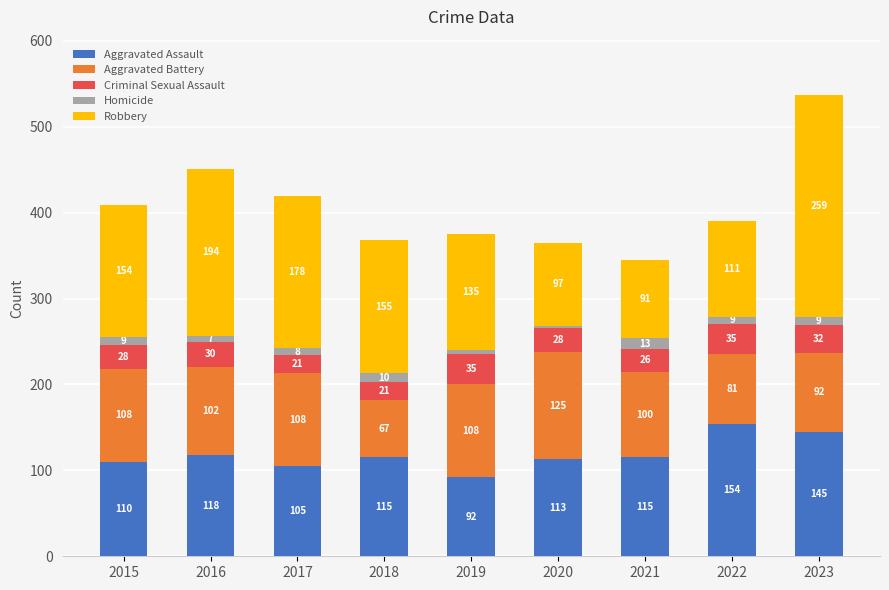

Reading left to right, list the values for the Aggravated Assault series.

110	118	105	115	92	113	115	154	145